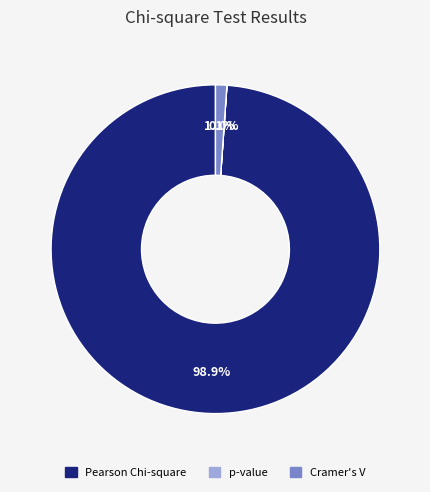

Which category has the biggest portion of the pie?

Pearson Chi-square